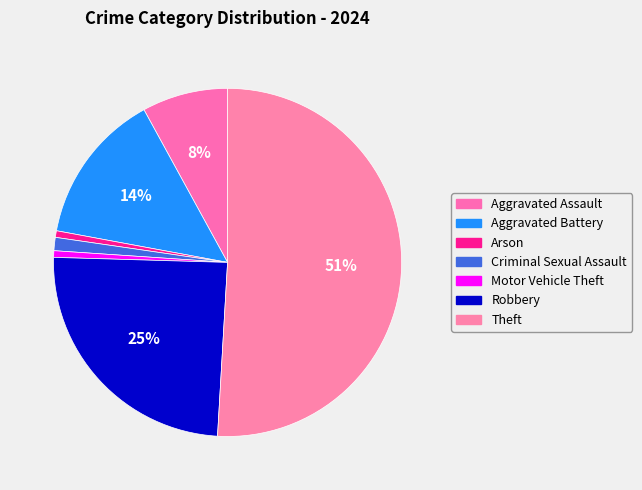

To the nearest percent, what is the difference between the largest and smallest slice percentages?

50%